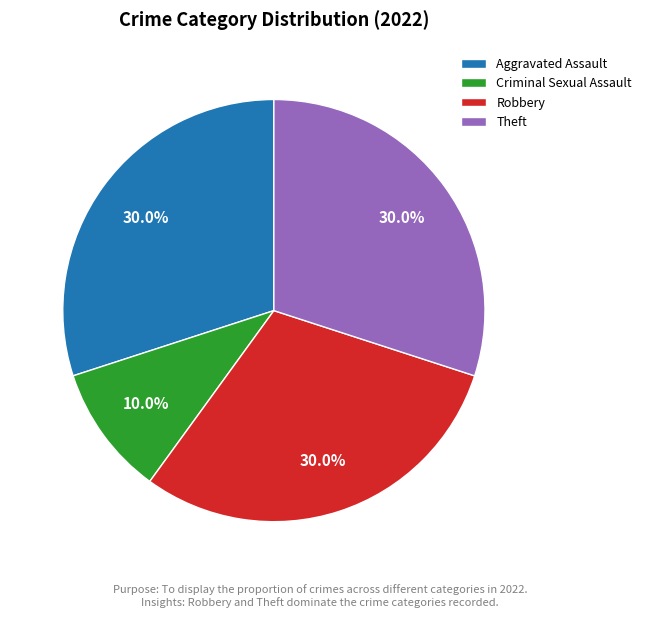

Approximately how many times larger is the value at Criminal Sexual Assault compared to Aggravated Assault?

0.3